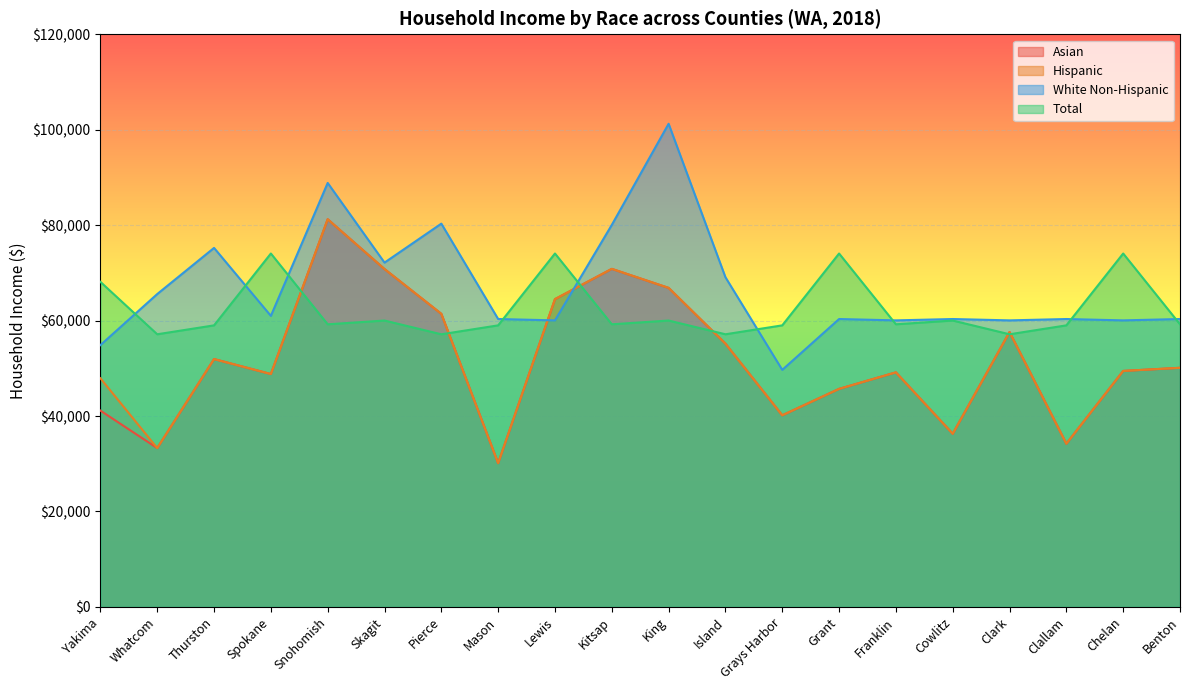

Where is the first local maximum for Asian?

Thurston